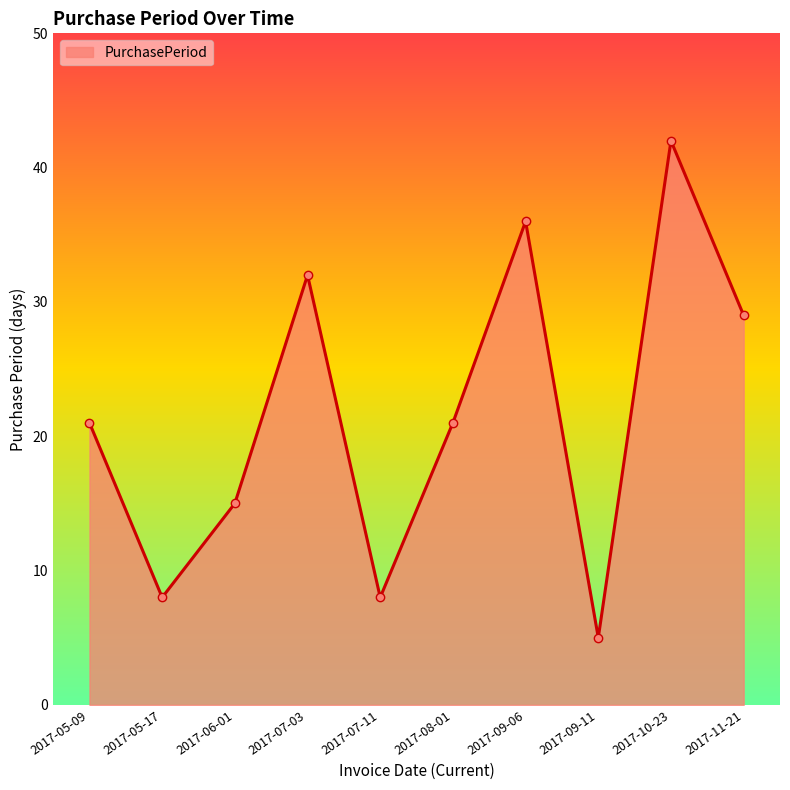

Reading left to right, list all the values displayed in this chart.

21	8	15	32	8	21	36	5	42	29